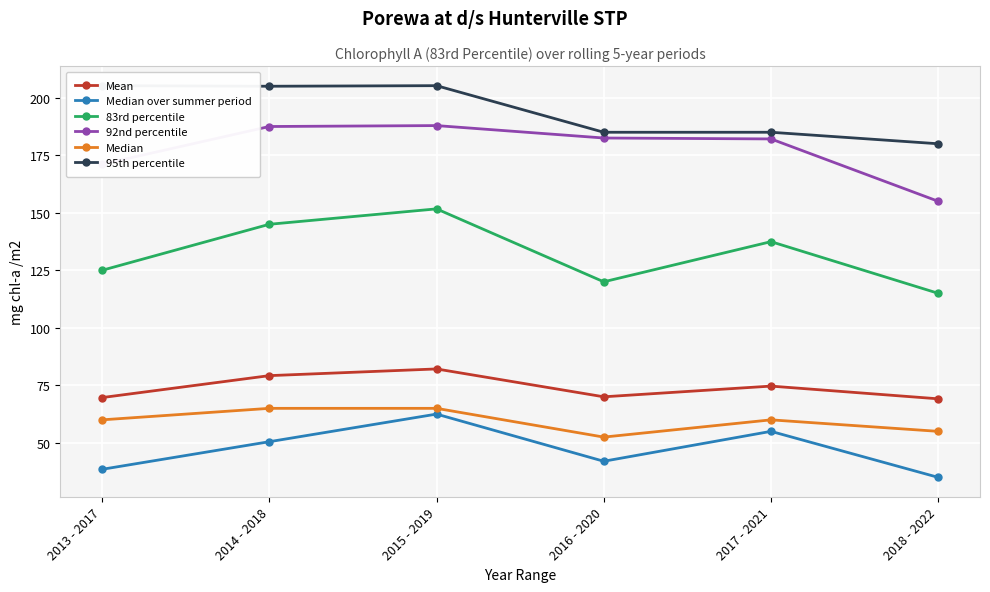

At which category does 95th percentile reach its first local peak?

2015 - 2019